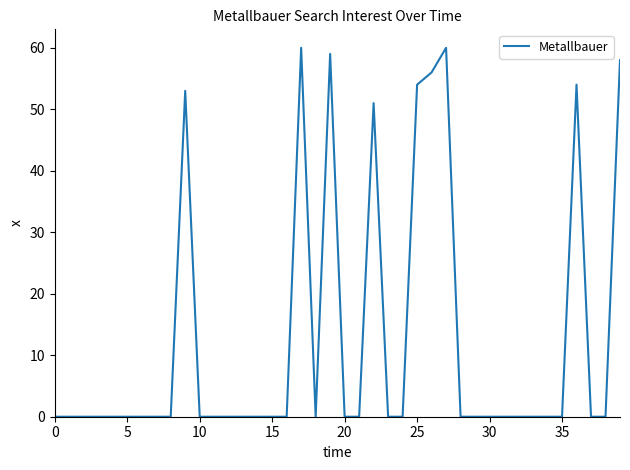

What is the difference between the maximum and minimum values?

60